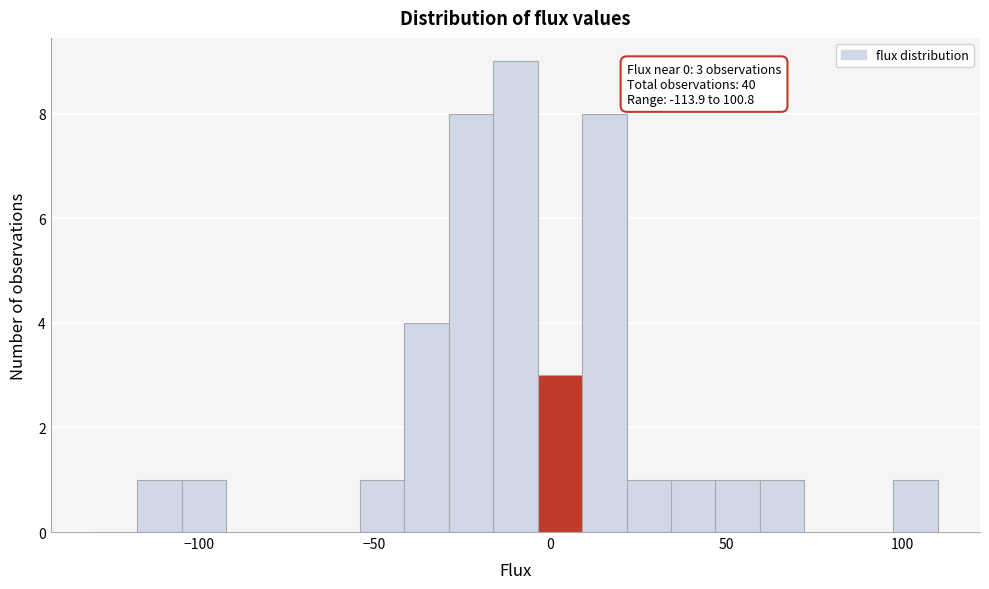

Around what value on the x-axis is the tallest bar? Give the approximate position of its centre, as read against the axis.

-10